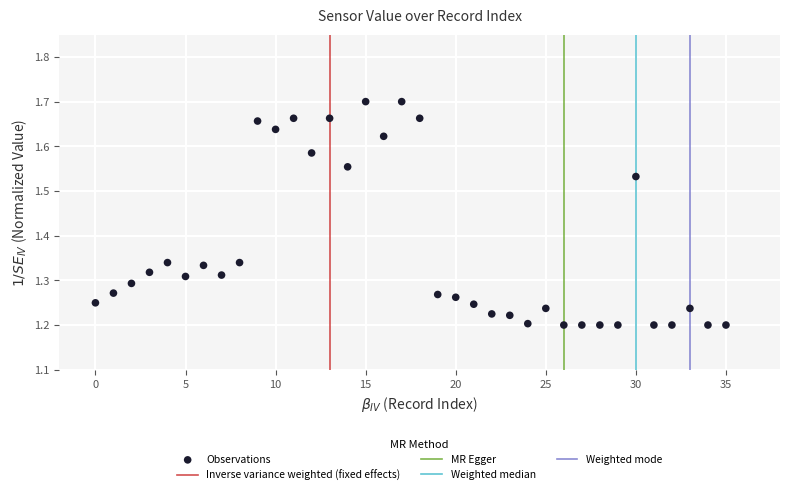

What is the range of X values (max minus min)?

35.0